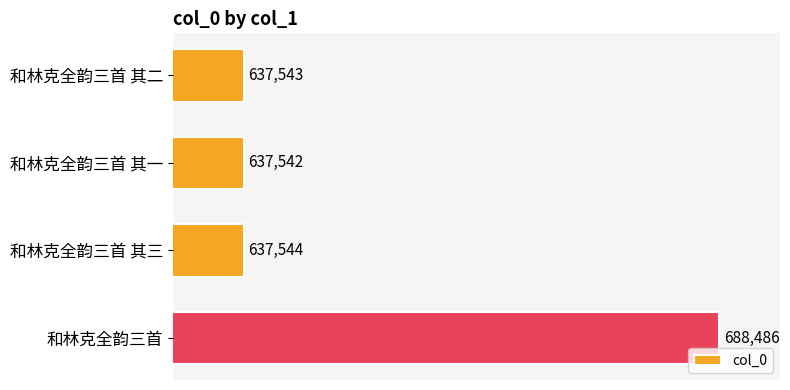

How many values are below 637544?

2